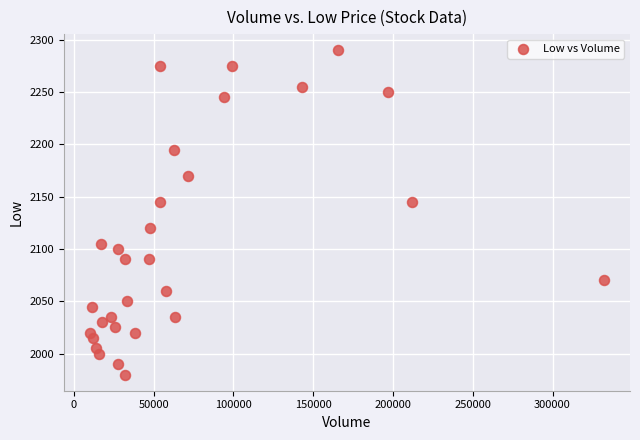

What is the range of Y values (max minus min)?

310